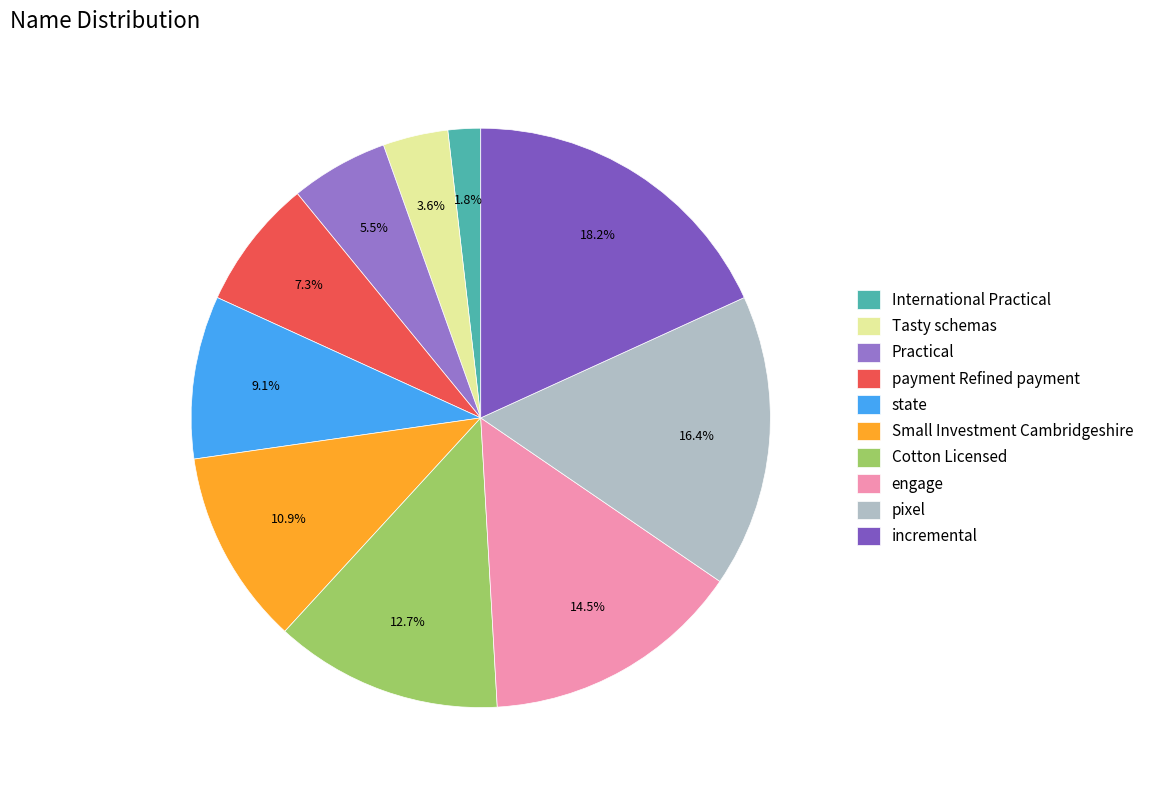

True or false: Practical accounts for 1% of the total.

False